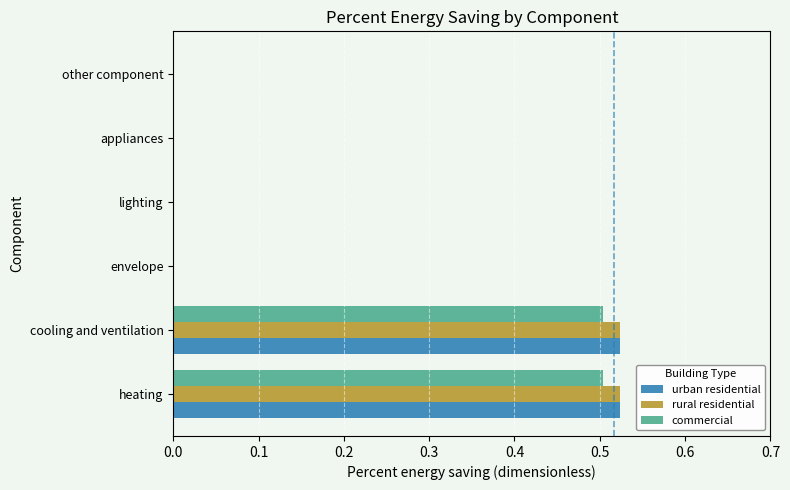

What is the sum of all commercial values?

1.0